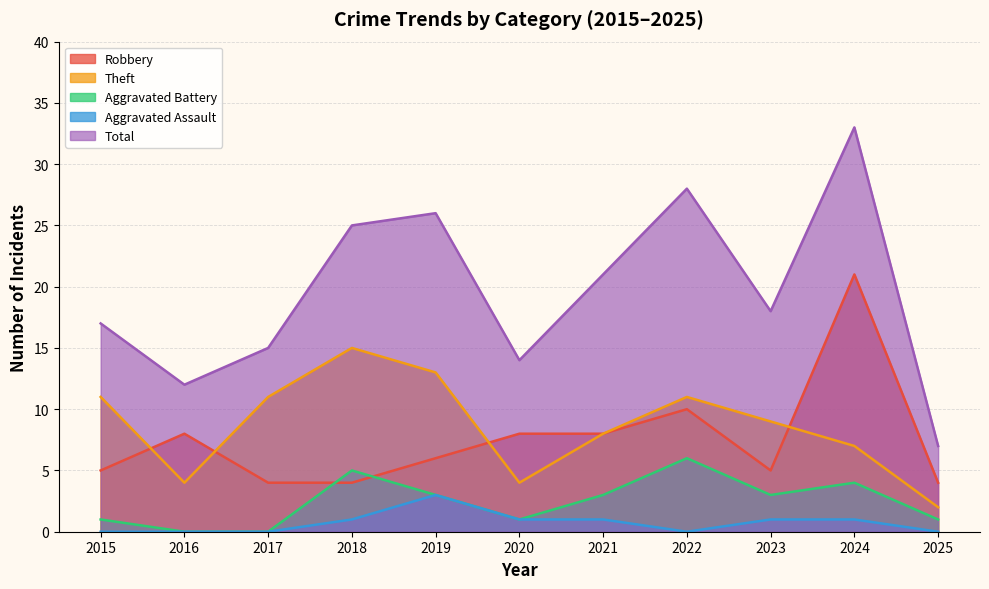

True or false: Total and Aggravated Battery intersect in this chart.

False